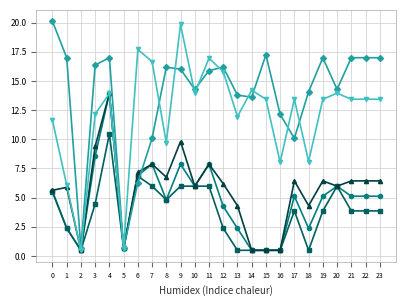

At which category is the sum across all series the highest?

4